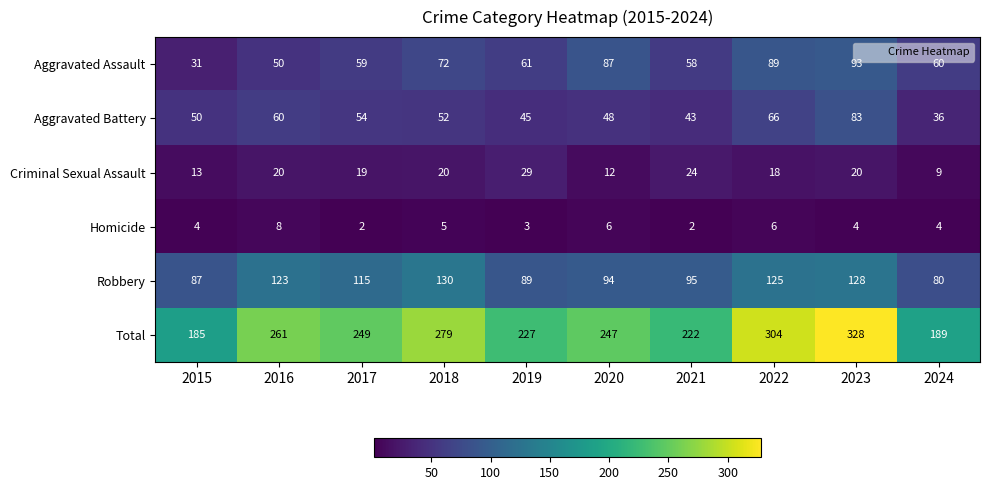

What is the total value across all series at 2018?

558